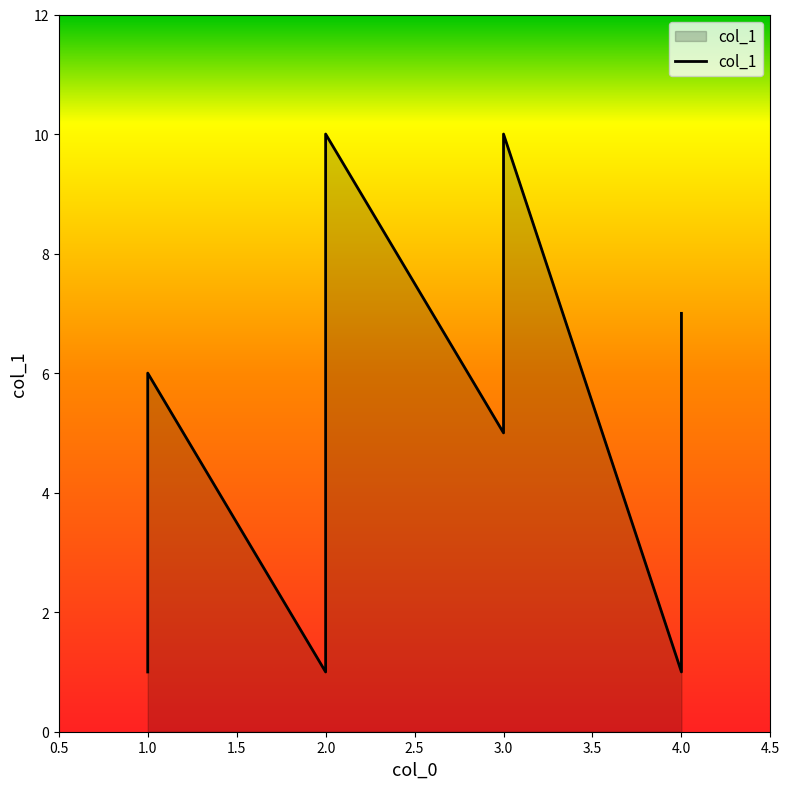

Where does the data first go above 6?

2